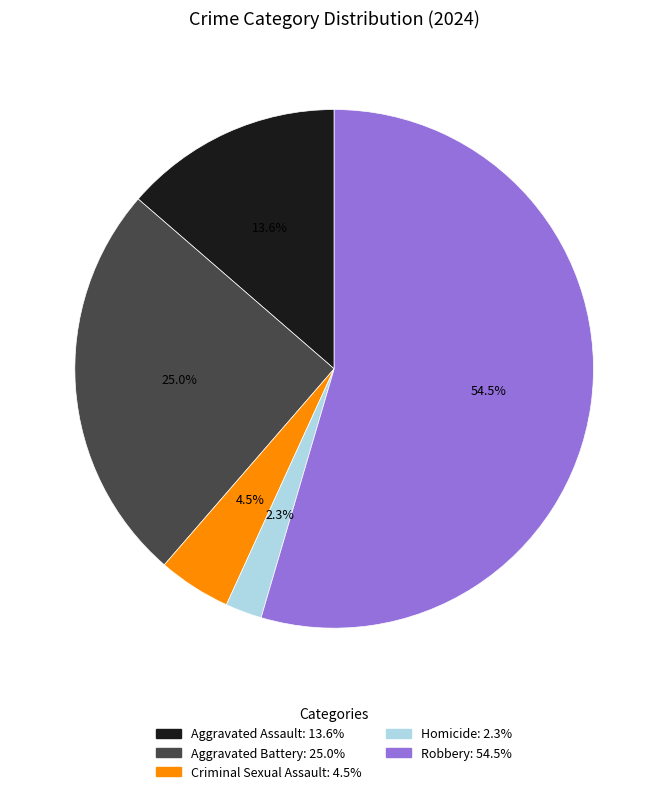

The Aggravated Assault slice represents 14% of the pie. True or false?

True